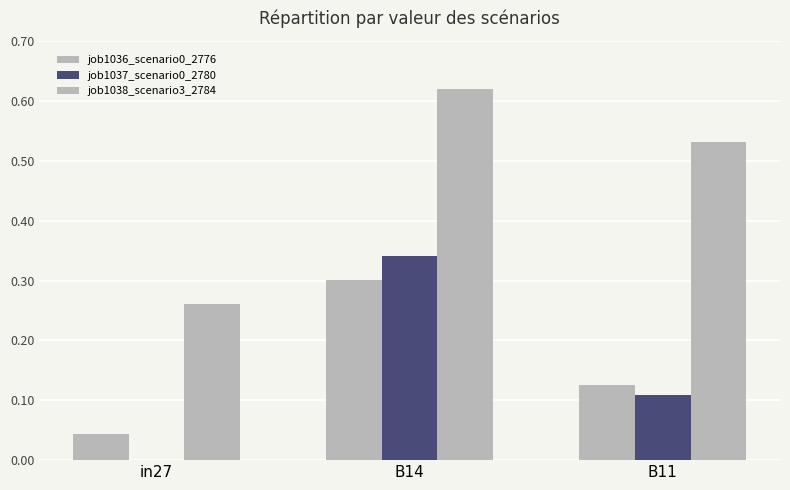

Does the chart contain stacked bars?

No